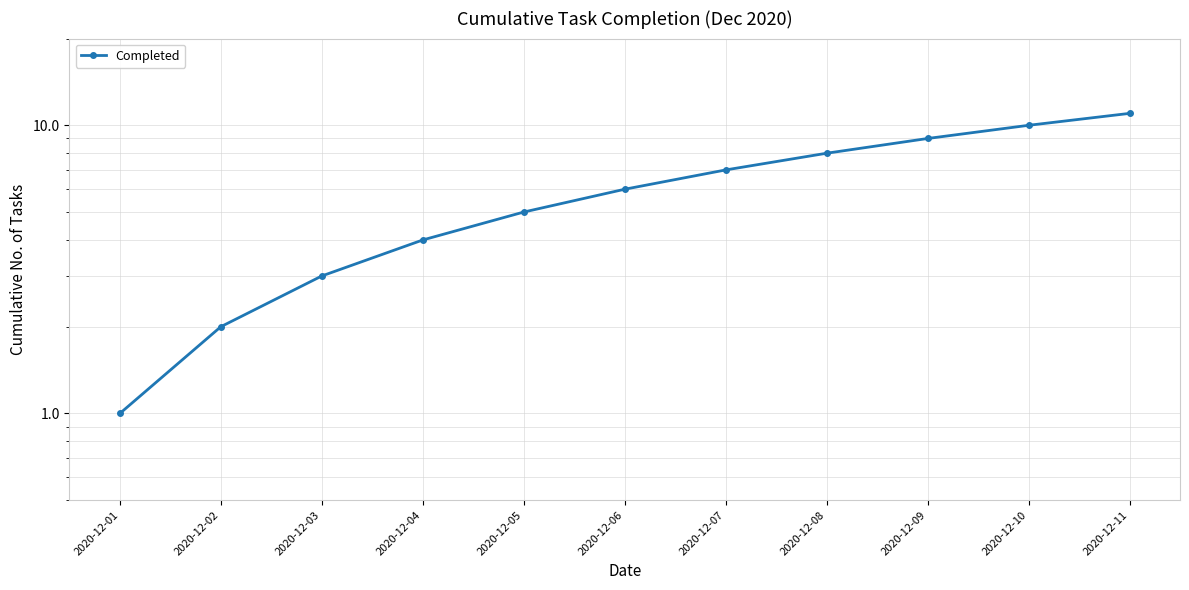

List the labels in order of value, largest first.

2020-12-11, 2020-12-10, 2020-12-09, 2020-12-08, 2020-12-07, 2020-12-06, 2020-12-05, 2020-12-04, 2020-12-03, 2020-12-02, 2020-12-01